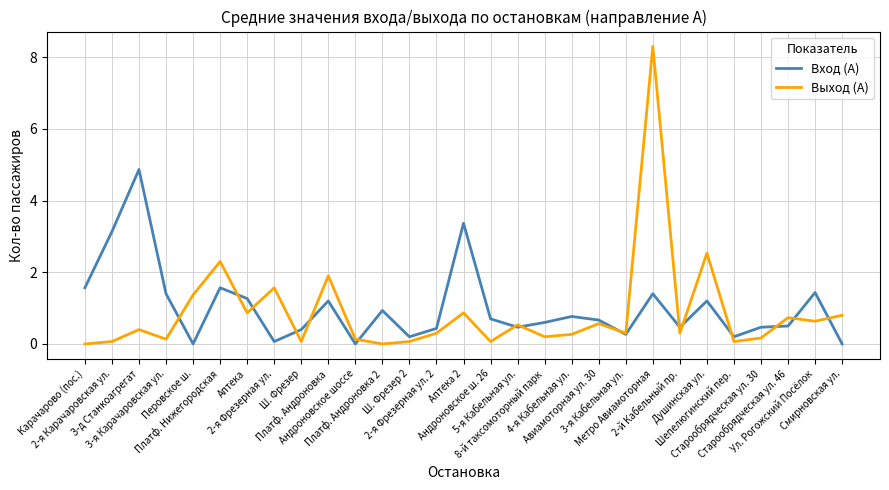

Which series has the widest spread of values?

Выход (А)